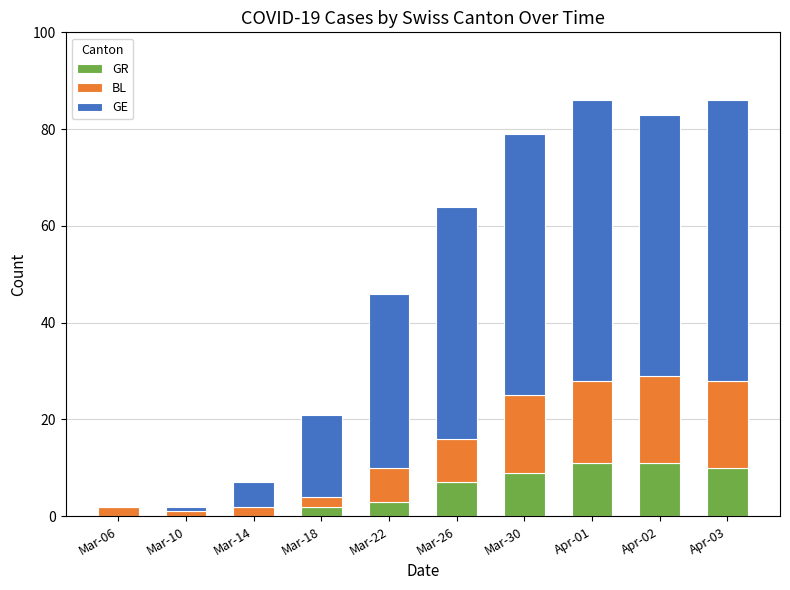

Does the chart contain stacked bars?

Yes